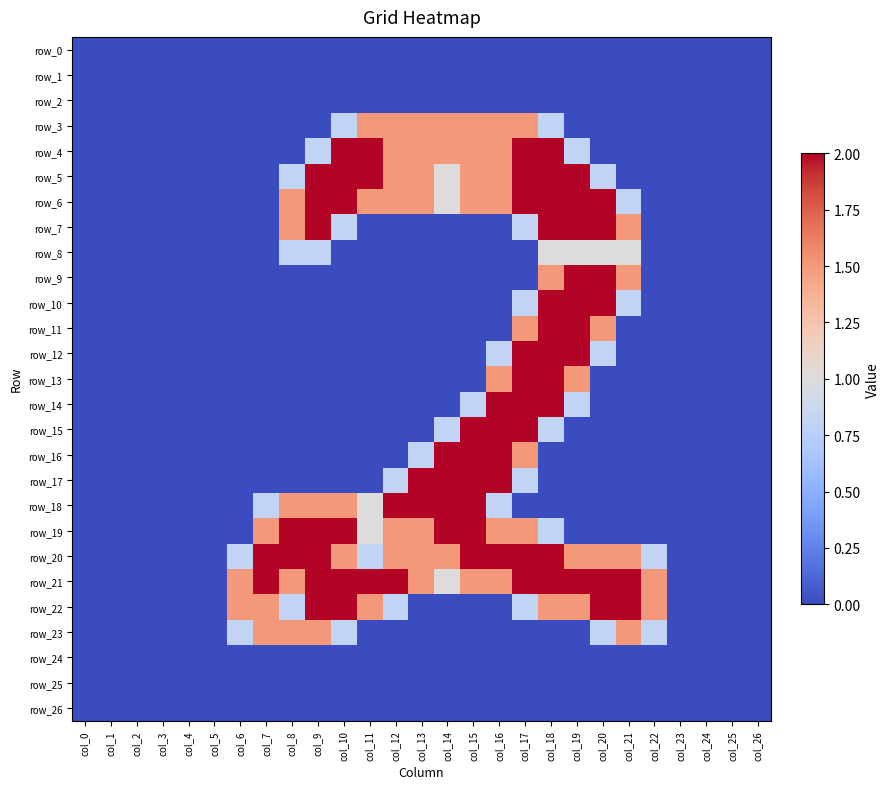

Rank the series by their maximum value, from highest to lowest.

row_4, row_5, row_6, row_7, row_9, row_10, row_11, row_12, row_13, row_14, row_15, row_16, row_17, row_18, row_19, row_20, row_21, row_22, row_3, row_23, row_8, row_0, row_1, row_2, row_24, row_25, row_26